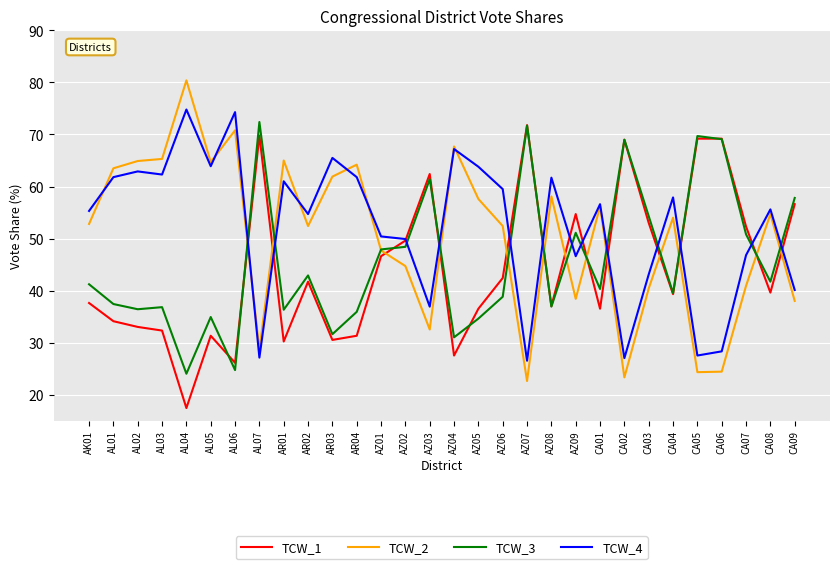

What value does the TCW_2 series have at AL01?

63.5